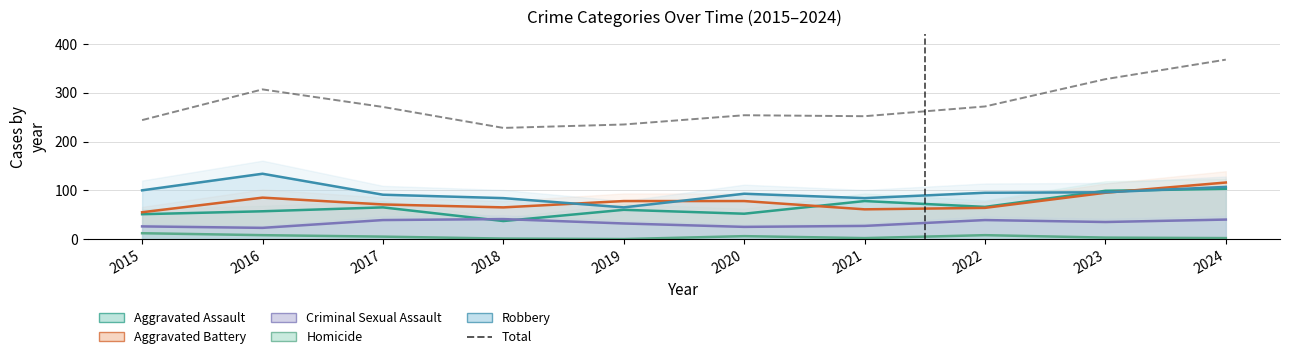

At which category does the data reach its first local valley?

2018